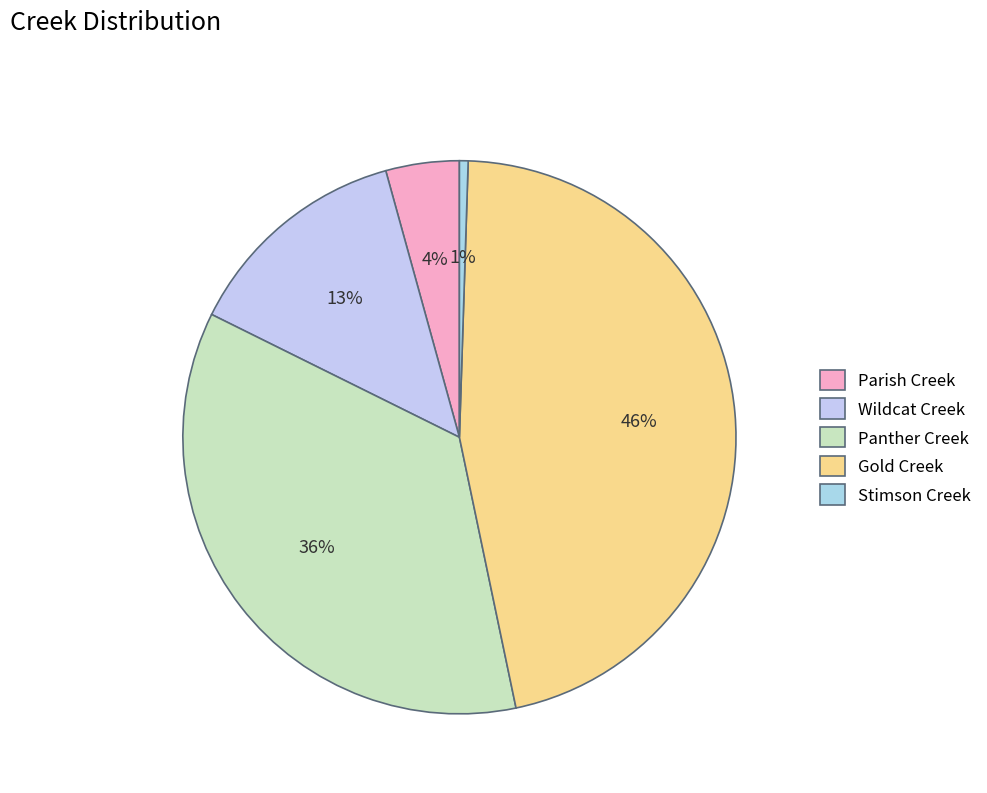

Rank the categories by value from lowest to highest.

Stimson Creek, Parish Creek, Wildcat Creek, Panther Creek, Gold Creek